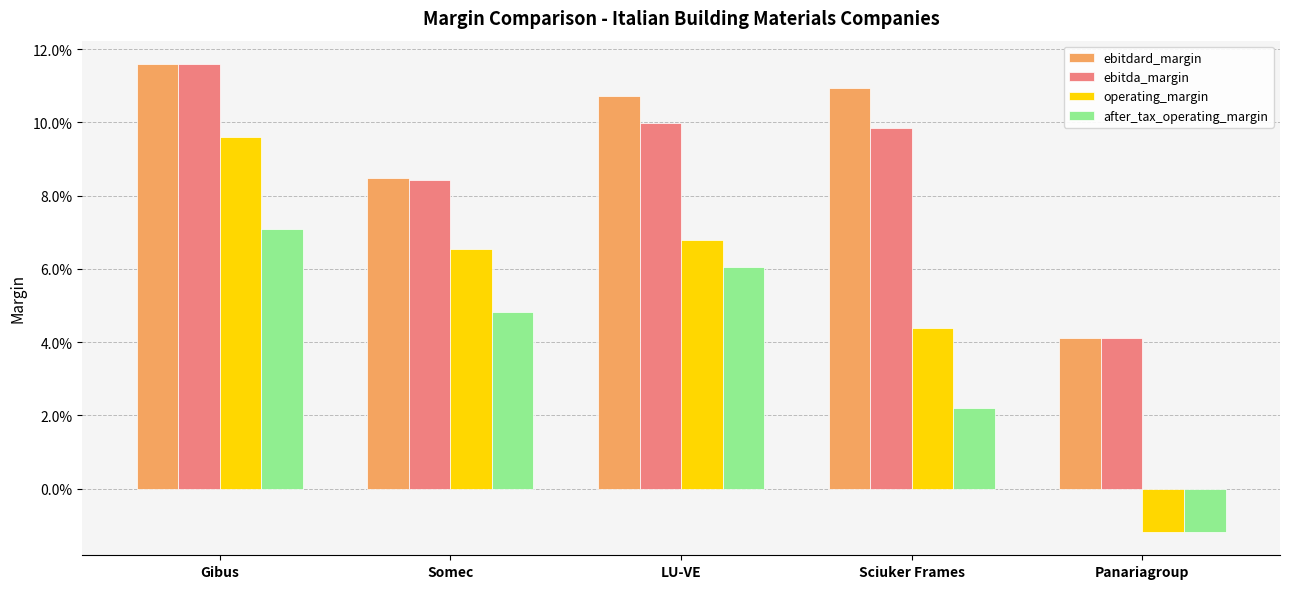

Reading left to right, list all the values displayed in this chart.

ebitdard_margin: 0.1	0.1	0.1	0.1	0.0
ebitda_margin: 0.1	0.1	0.1	0.1	0.0
operating_margin: 0.1	0.1	0.1	0.0	-0.0
after_tax_operating_margin: 0.1	0.0	0.1	0.0	-0.0